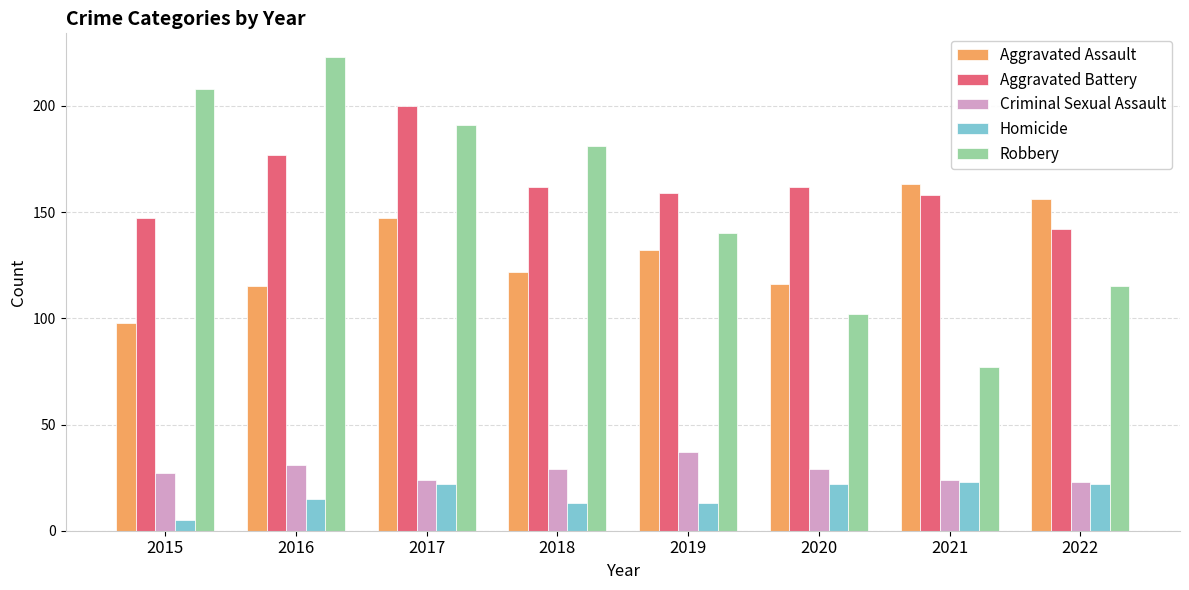

Reading left to right, extract all data points from this chart.

Aggravated Assault: 2015=98	2016=115	2017=147	2018=122	2019=132	2020=116	2021=163	2022=156
Aggravated Battery: 2015=147	2016=177	2017=200	2018=162	2019=159	2020=162	2021=158	2022=142
Criminal Sexual Assault: 2015=27	2016=31	2017=24	2018=29	2019=37	2020=29	2021=24	2022=23
Homicide: 2015=5	2016=15	2017=22	2018=13	2019=13	2020=22	2021=23	2022=22
Robbery: 2015=208	2016=223	2017=191	2018=181	2019=140	2020=102	2021=77	2022=115